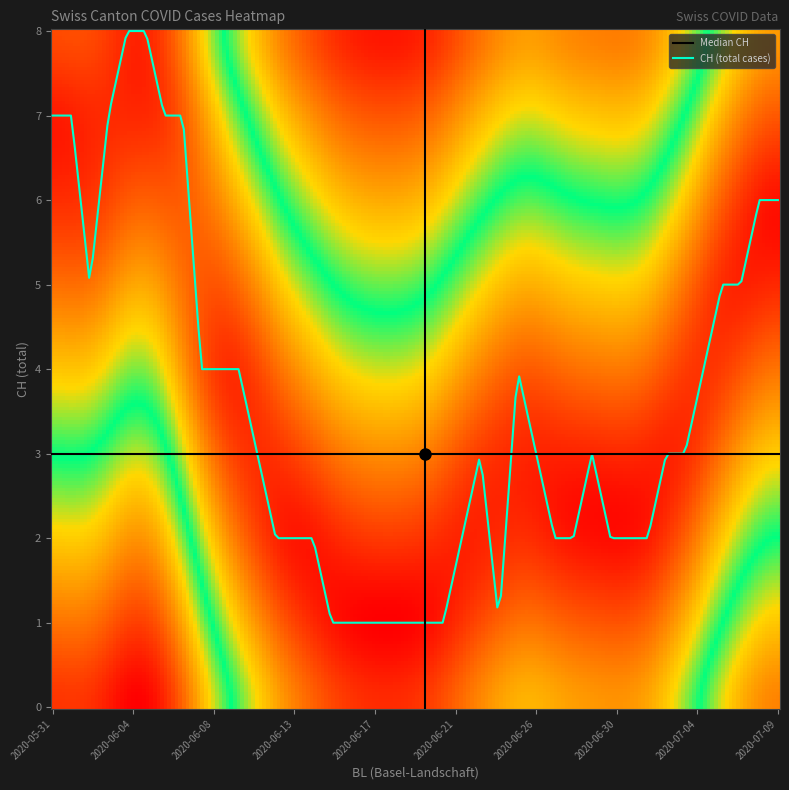

What is the highest value of the CH (total cases) series?

8.0